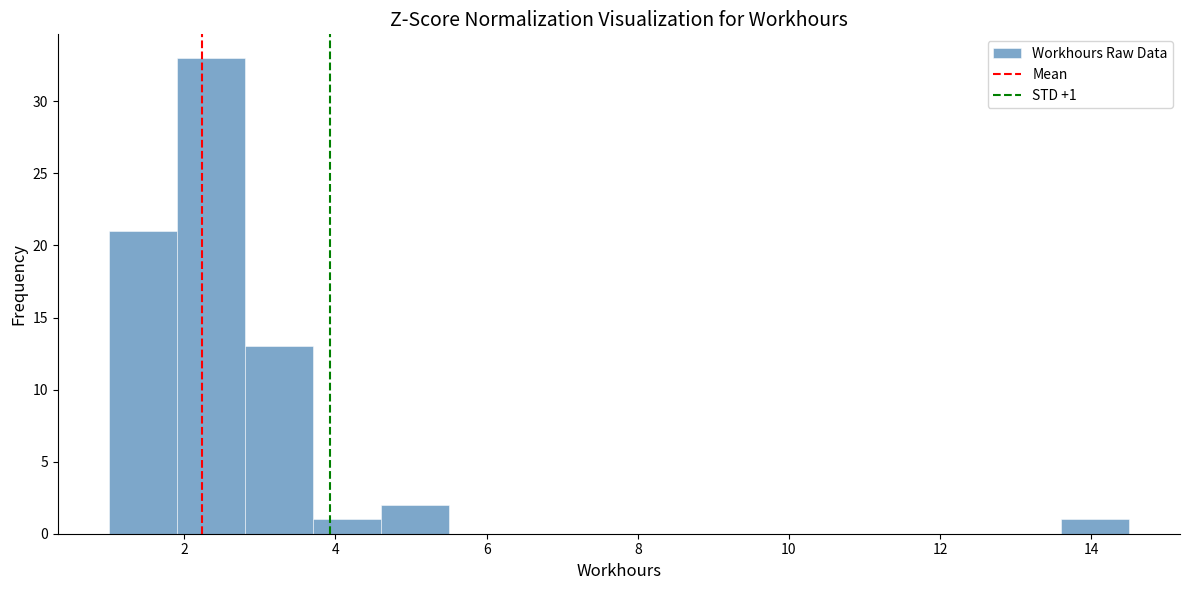

Over which range of the x-axis is the bar tallest?

1.9 to 2.8